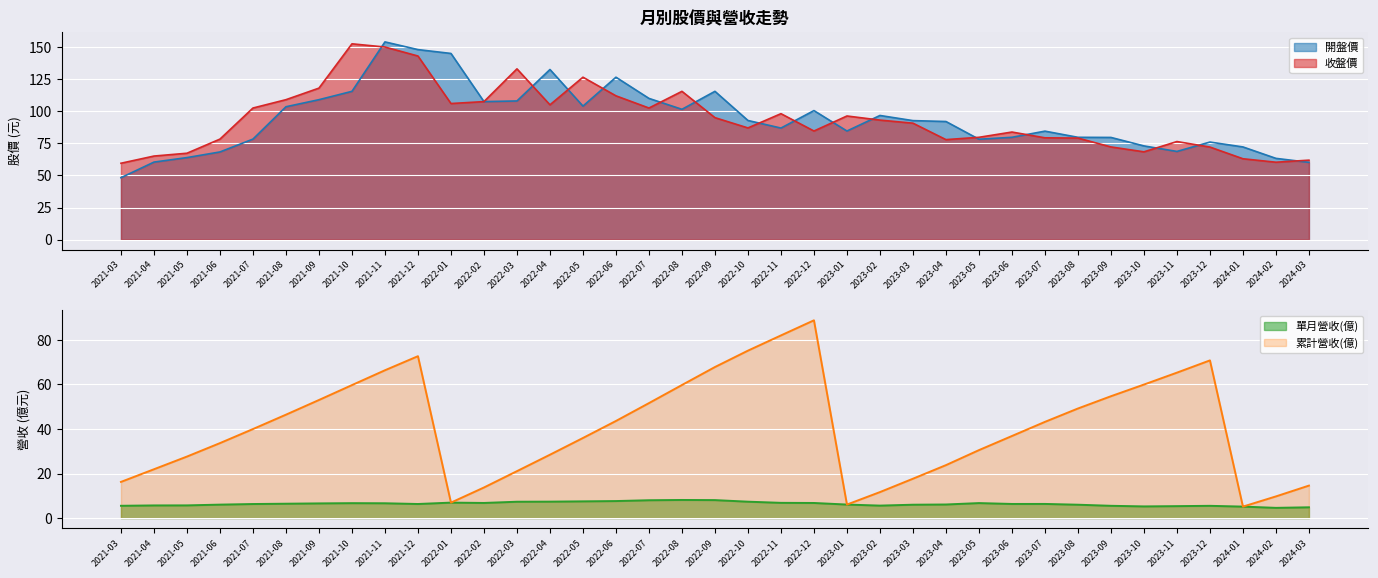

What is the value of the 開盤價 point at the 37th from the left?

60.2